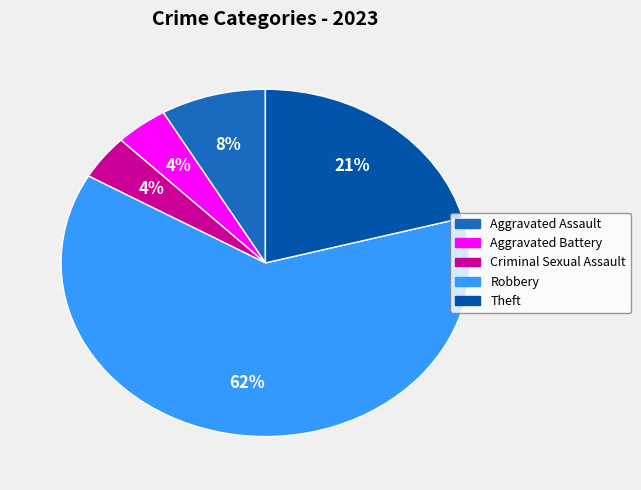

Which category has the biggest portion of the pie?

Robbery